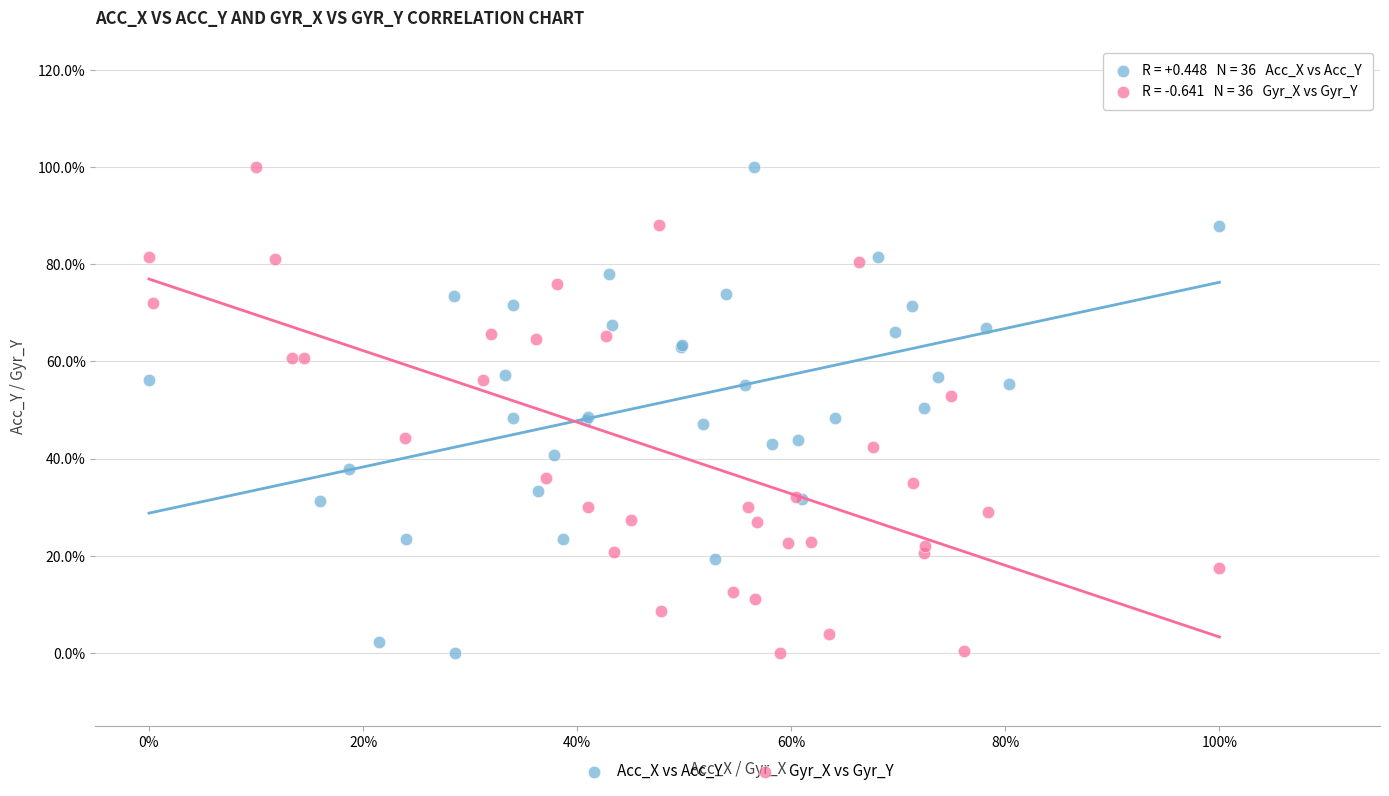

What are all the series names shown in the legend?

Acc_X vs Acc_Y, Gyr_X vs Gyr_Y